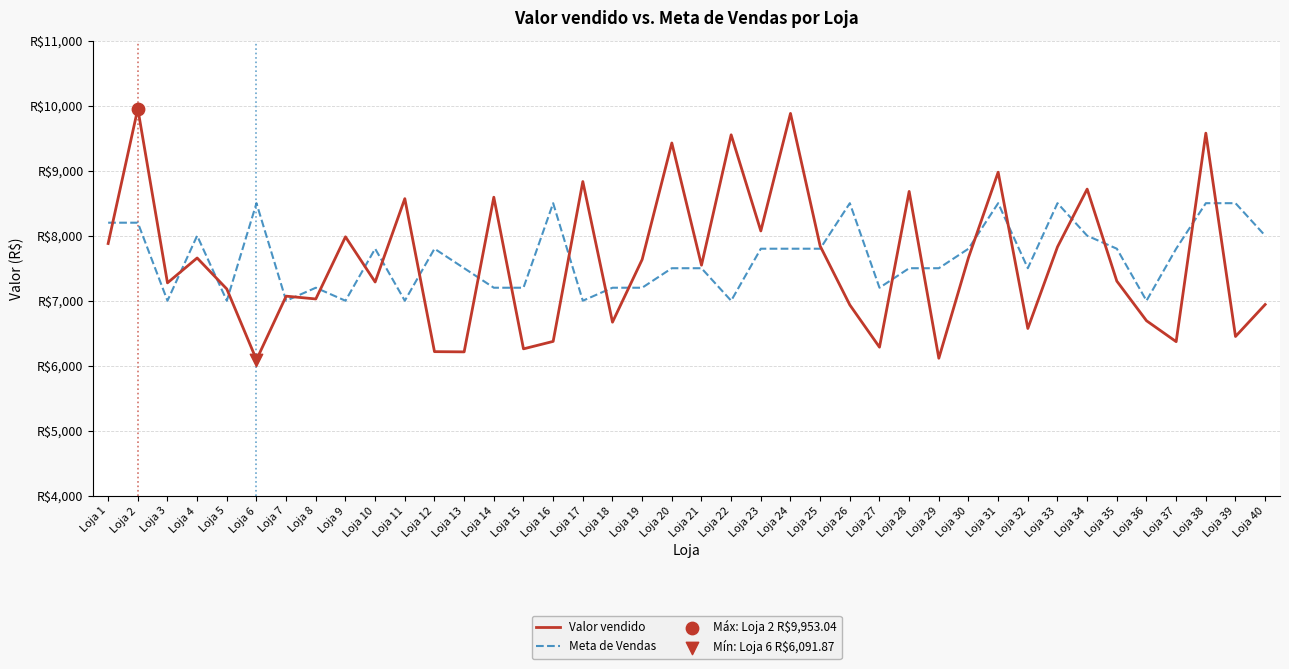

At which category is the sum across all series the highest?

Loja 2